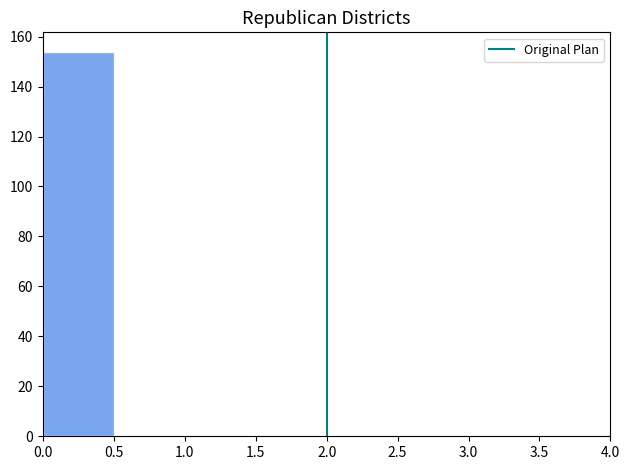

What is the height of the bar covering 0.0 to 0.5 on the x-axis? The values are not printed on the chart, so give them approximately, as read against the axis.

154